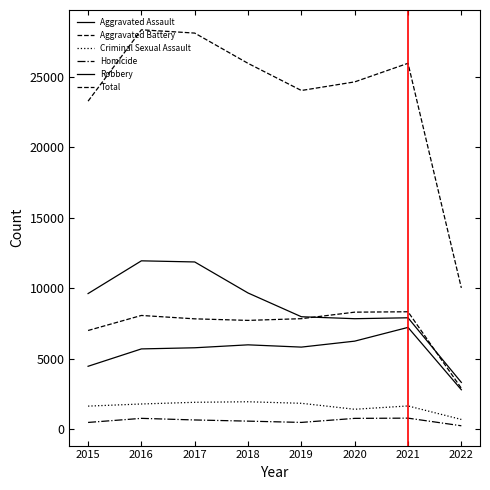

Reading left to right, extract all data points from this chart.

Aggravated Assault: 2015=4480	2016=5712	2017=5793	2018=6001	2019=5840	2020=6263	2021=7238	2022=2815
Aggravated Battery: 2015=7018	2016=8085	2017=7845	2018=7735	2019=7857	2020=8319	2021=8347	2022=2921
Criminal Sexual Assault: 2015=1654	2016=1805	2017=1925	2018=1963	2019=1854	2020=1431	2021=1666	2022=708
Homicide: 2015=496	2016=786	2017=672	2018=589	2019=498	2020=785	2021=801	2022=259
Robbery: 2015=9638	2016=11960	2017=11880	2018=9679	2019=7994	2020=7855	2021=7920	2022=3336
Total: 2015=23286	2016=28348	2017=28115	2018=25967	2019=24043	2020=24653	2021=25972	2022=10039